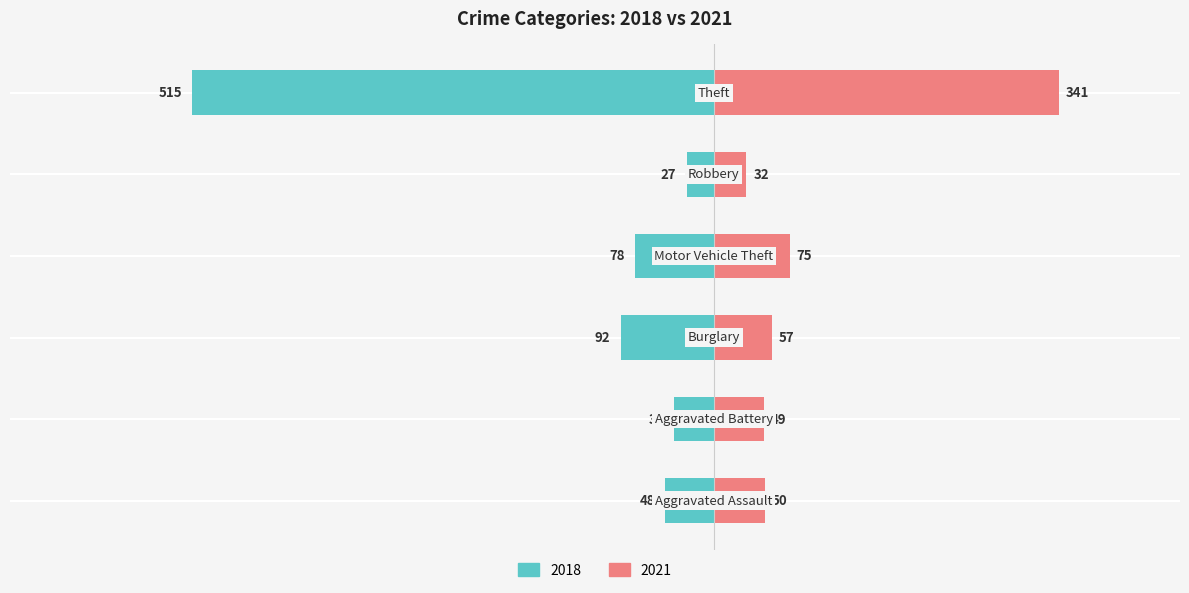

True or false: 2021 has a value of 129 at Motor Vehicle Theft.

False